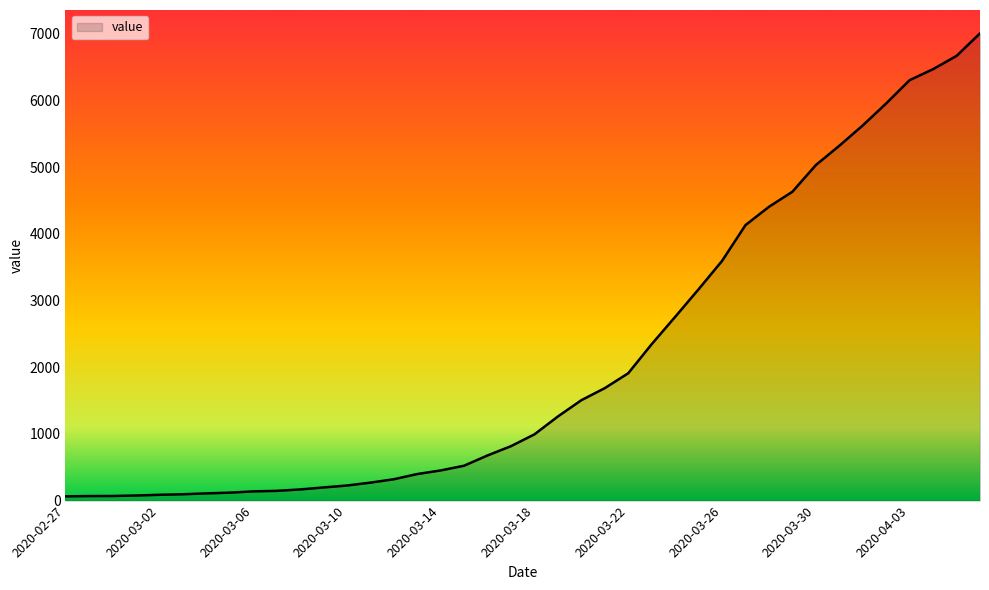

What is the label of the 6th point from the left?

2020-03-03